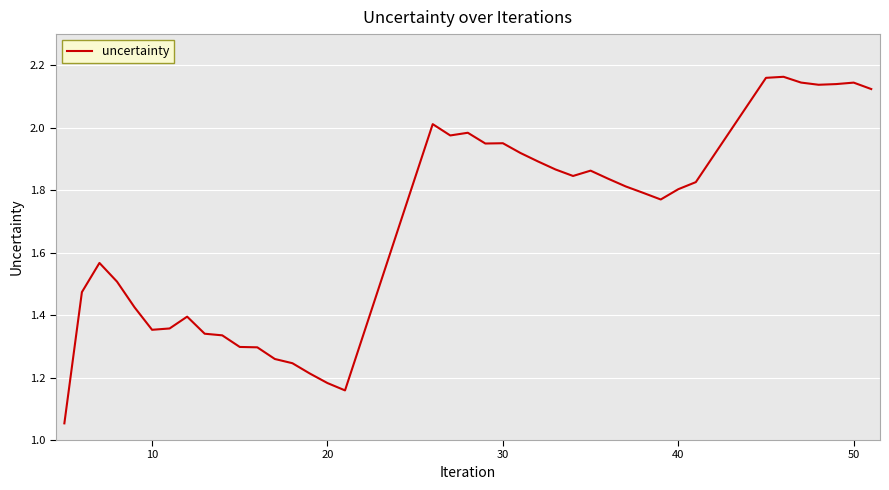

How many lines are shown in the chart?

1